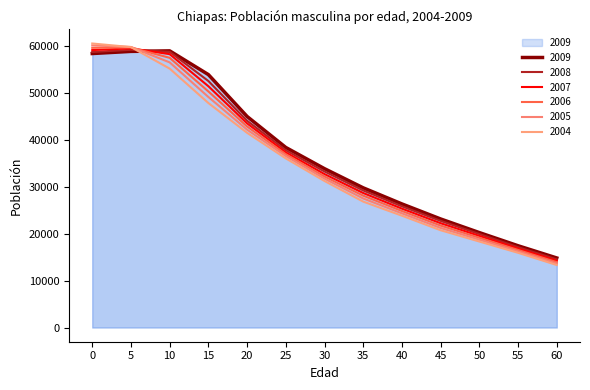

What are all the series names shown in the legend?

2009, 2008, 2007, 2006, 2005, 2004